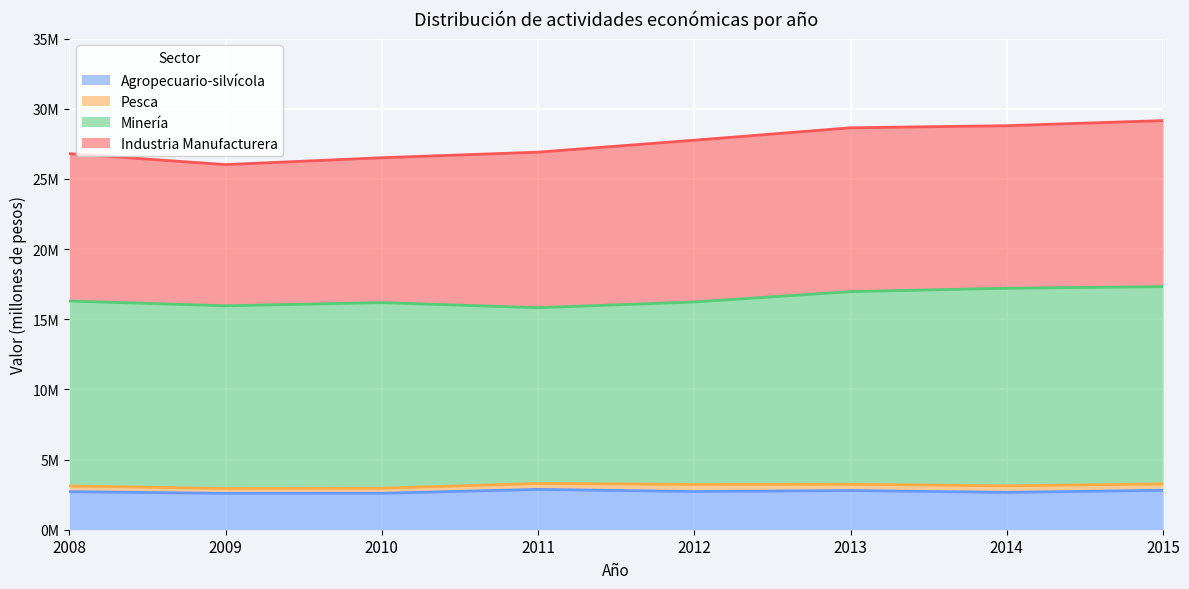

The Agropecuario-silvícola series shows 2720976 at 2012. True or false?

True